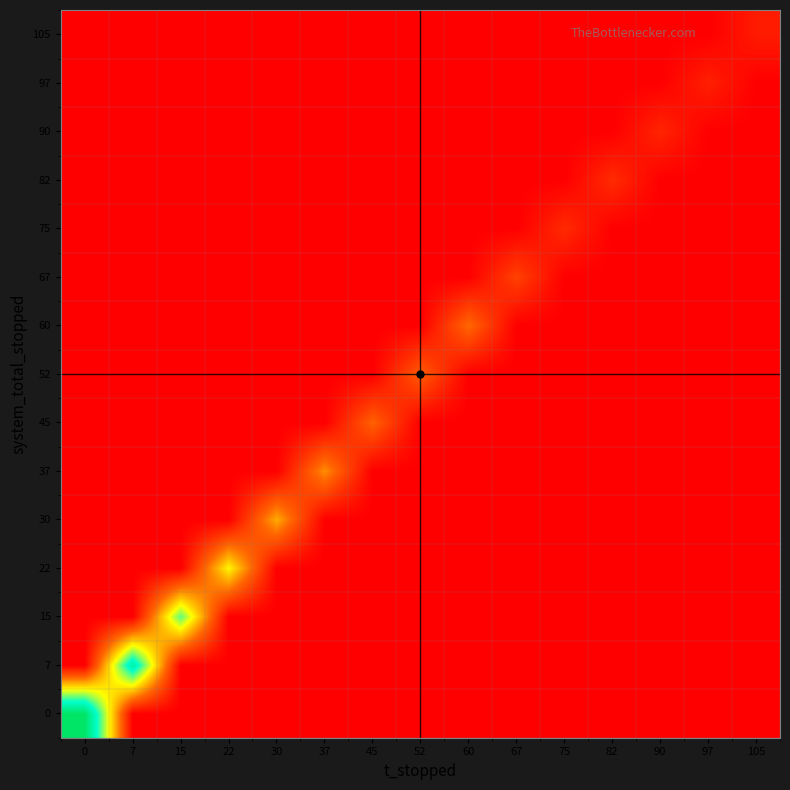

Reading left to right, transcribe all the data shown in this chart.

row_0: 7.6	0.0	0.0	0.0	0.0	0.0	0.0	0.0	0.0	0.0	0.0	0.0	0.0	0.0	0.0
row_1: 0.0	6.5	0.0	0.0	0.0	0.0	0.0	0.0	0.0	0.0	0.0	0.0	0.0	0.0	0.0
row_2: 0.0	0.0	5.0	0.0	0.0	0.0	0.0	0.0	0.0	0.0	0.0	0.0	0.0	0.0	0.0
row_3: 0.0	0.0	0.0	3.7	0.0	0.0	0.0	0.0	0.0	0.0	0.0	0.0	0.0	0.0	0.0
row_4: 0.0	0.0	0.0	0.0	2.8	0.0	0.0	0.0	0.0	0.0	0.0	0.0	0.0	0.0	0.0
row_5: 0.0	0.0	0.0	0.0	0.0	2.4	0.0	0.0	0.0	0.0	0.0	0.0	0.0	0.0	0.0
row_6: 0.0	0.0	0.0	0.0	0.0	0.0	1.8	0.0	0.0	0.0	0.0	0.0	0.0	0.0	0.0
row_7: 0.0	0.0	0.0	0.0	0.0	0.0	0.0	1.7	0.0	0.0	0.0	0.0	0.0	0.0	0.0
row_8: 0.0	0.0	0.0	0.0	0.0	0.0	0.0	0.0	1.9	0.0	0.0	0.0	0.0	0.0	0.0
row_9: 0.0	0.0	0.0	0.0	0.0	0.0	0.0	0.0	0.0	1.2	0.0	0.0	0.0	0.0	0.0
row_10: 0.0	0.0	0.0	0.0	0.0	0.0	0.0	0.0	0.0	0.0	0.8	0.0	0.0	0.0	0.0
row_11: 0.0	0.0	0.0	0.0	0.0	0.0	0.0	0.0	0.0	0.0	0.0	0.8	0.0	0.0	0.0
row_12: 0.0	0.0	0.0	0.0	0.0	0.0	0.0	0.0	0.0	0.0	0.0	0.0	0.7	0.0	0.0
row_13: 0.0	0.0	0.0	0.0	0.0	0.0	0.0	0.0	0.0	0.0	0.0	0.0	0.0	0.6	0.0
row_14: 0.0	0.0	0.0	0.0	0.0	0.0	0.0	0.0	0.0	0.0	0.0	0.0	0.0	0.0	0.5